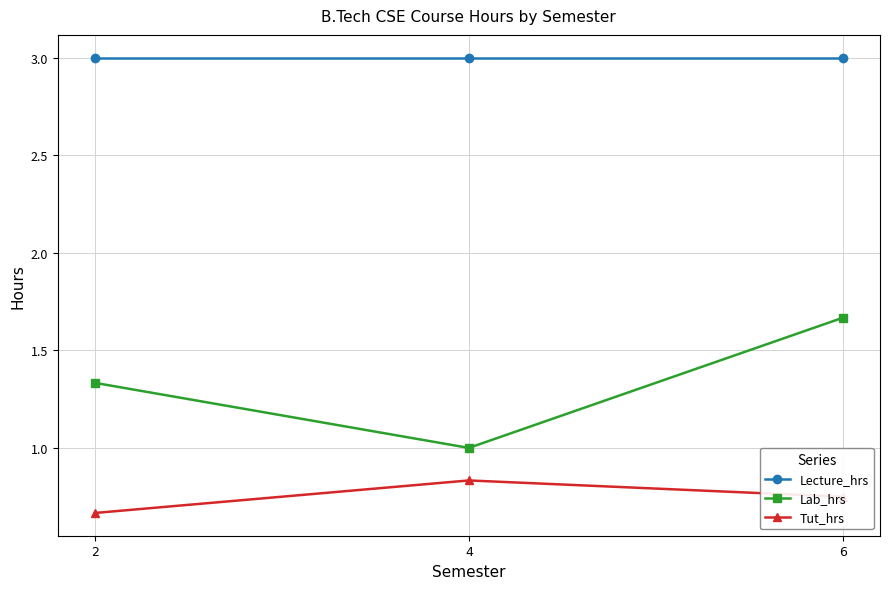

List the series in order of their overall mean, highest first.

Lecture_hrs, Lab_hrs, Tut_hrs